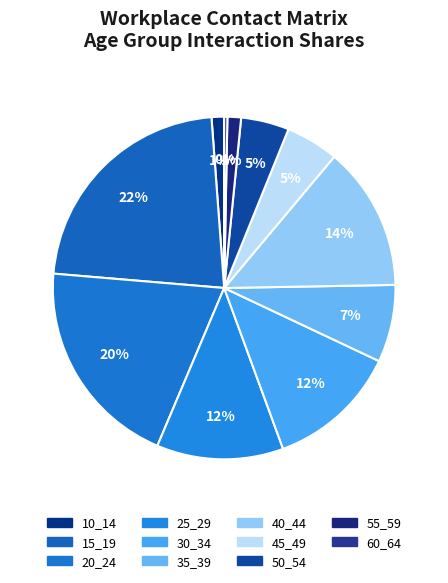

To the nearest percent, what is the difference between the largest and smallest slice percentages?

22%